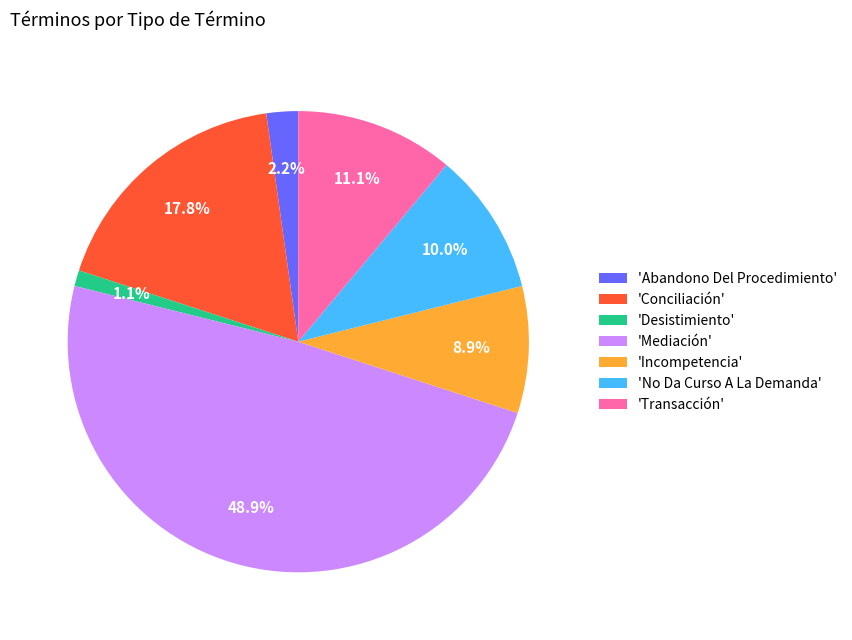

What portion of the pie excludes 'No Da Curso A La Demanda'?

90.0%